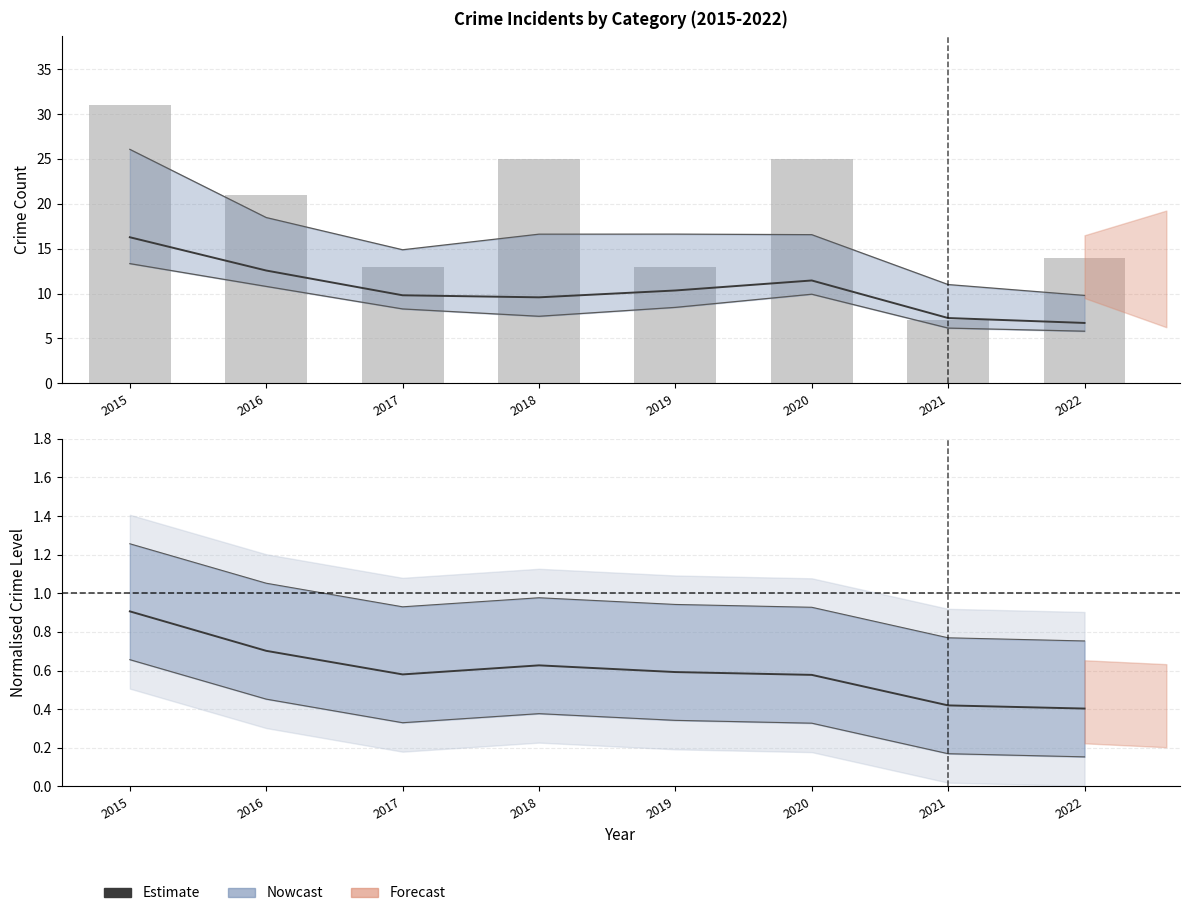

Reading left to right, list all the values displayed in this chart.

Estimate (Theft): 16.3	12.6	9.8	9.6	10.3	11.5	7.3	6.7
Total (bars): 31.0	21.0	13.0	25.0	13.0	25.0	7.0	14.0
Estimate (Total): 0.9	0.7	0.6	0.6	0.6	0.6	0.4	0.4